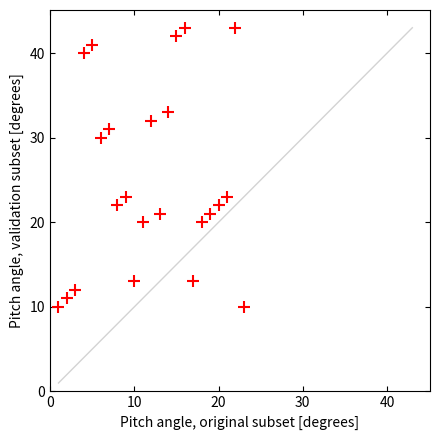

What is the range of Y values (max minus min)?

33